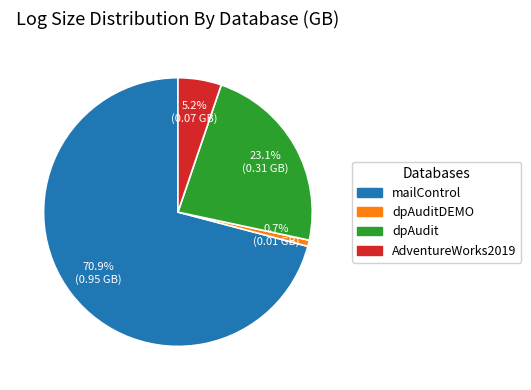

Is there a majority slice in this chart?

Yes